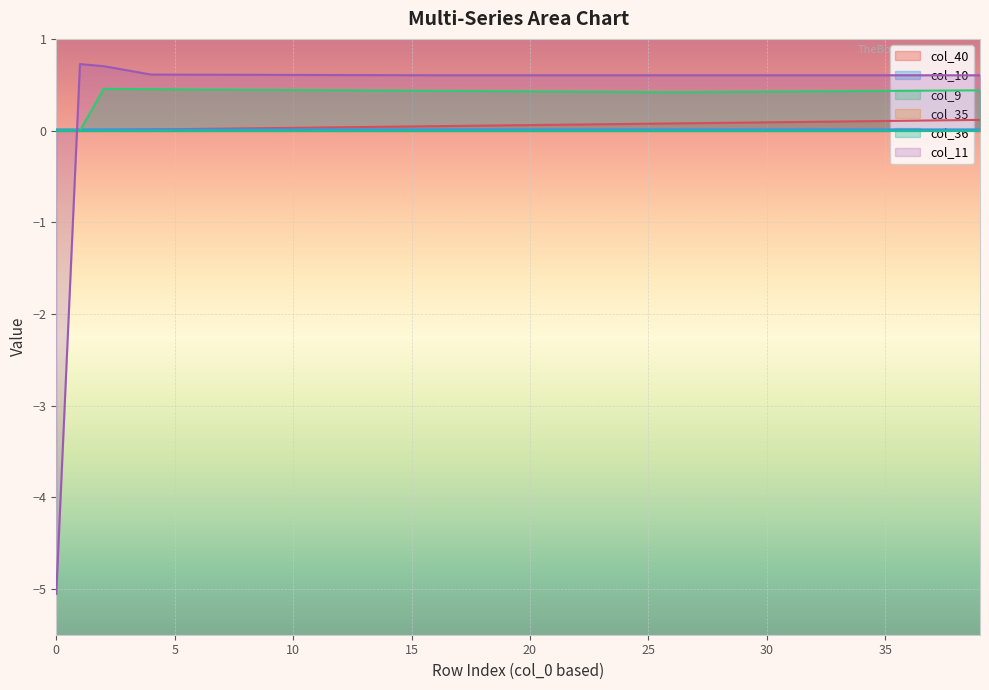

Is the value of col_10 at 30 greater than the value of col_11 at 13?

No